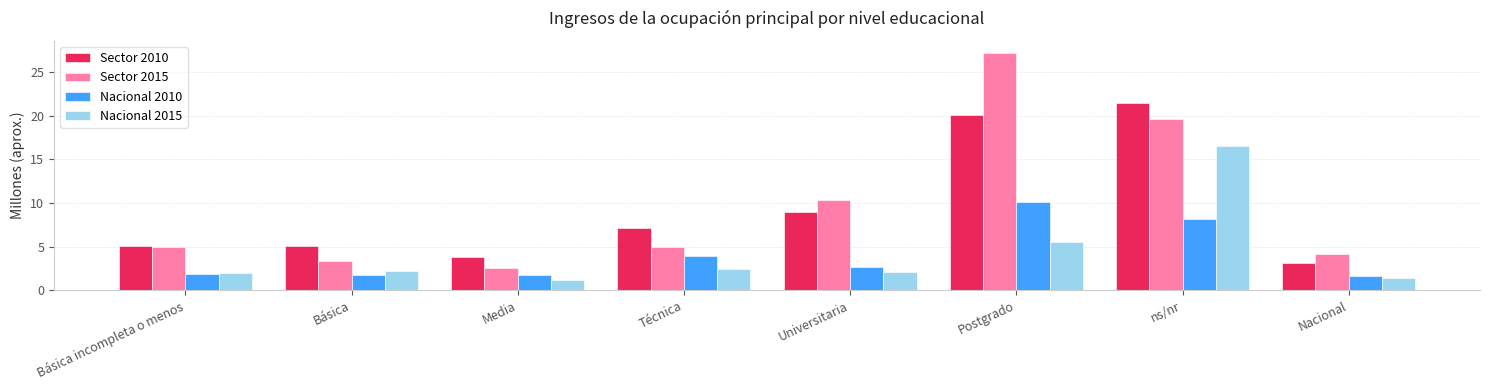

Between Básica incompleta o menos and Universitaria, which series saw the biggest shift?

Sector 2015